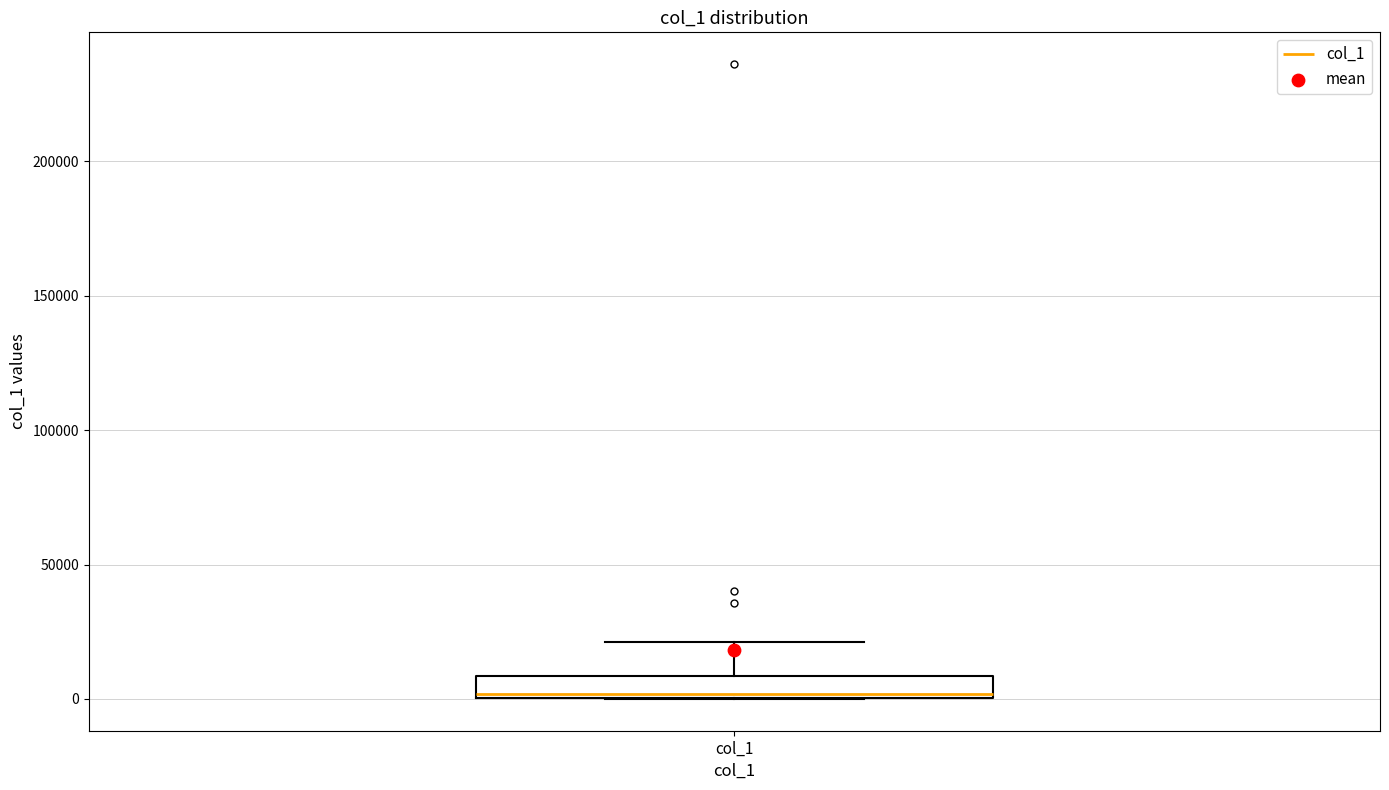

Where is the lower edge of the box for col_1 on the y-axis? The values are not printed on the chart, so give them approximately, as read against the axis.

0